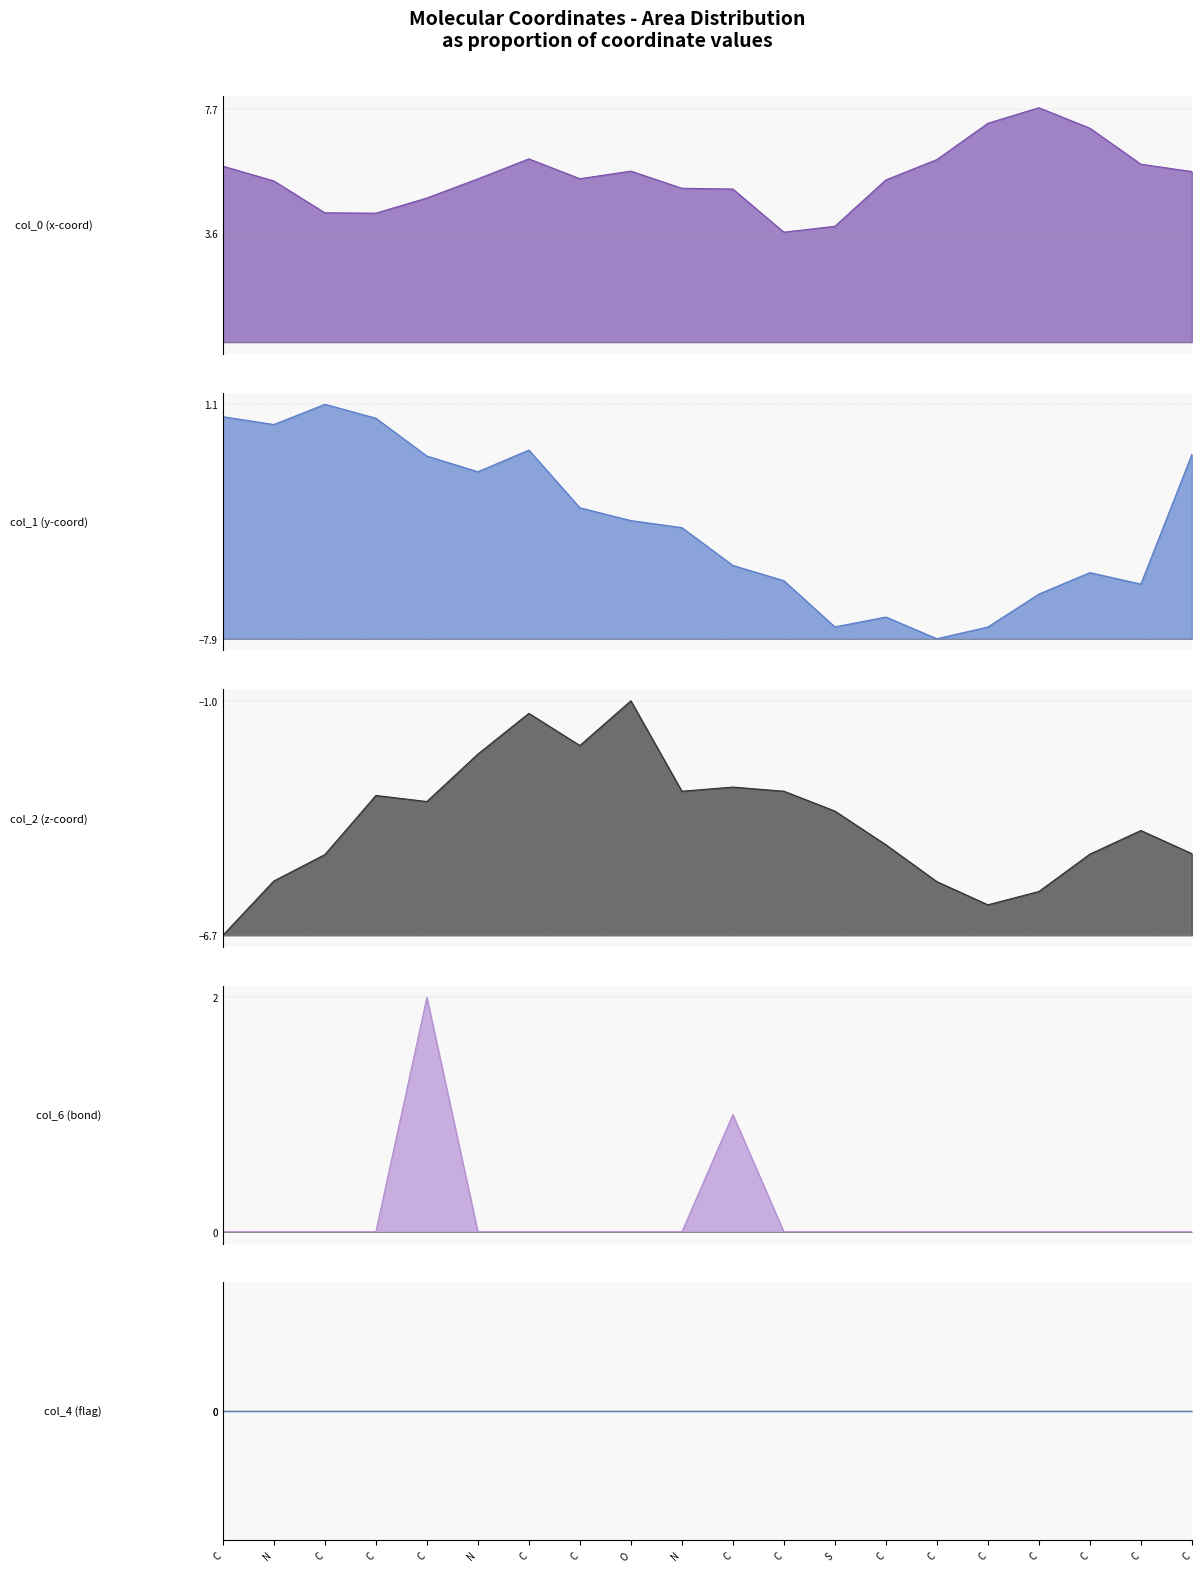

How many data points in col_1 are above -3?

9